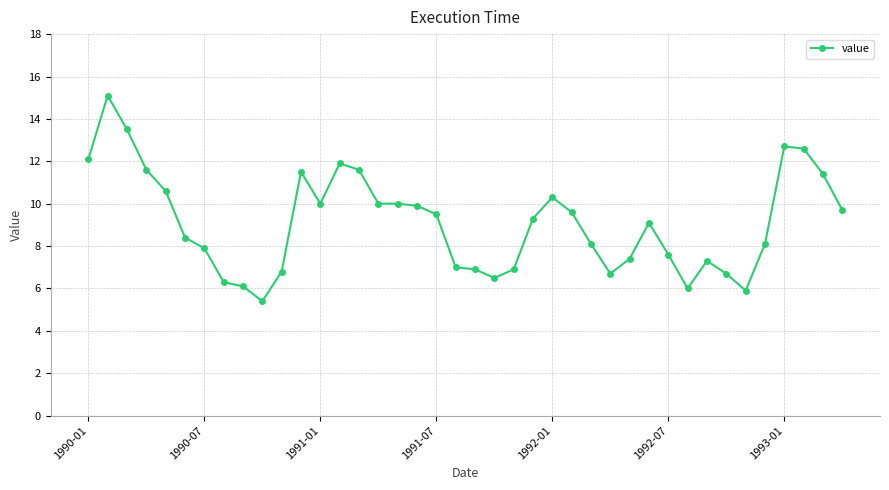

What is the value of the 37th point from the left?

12.7